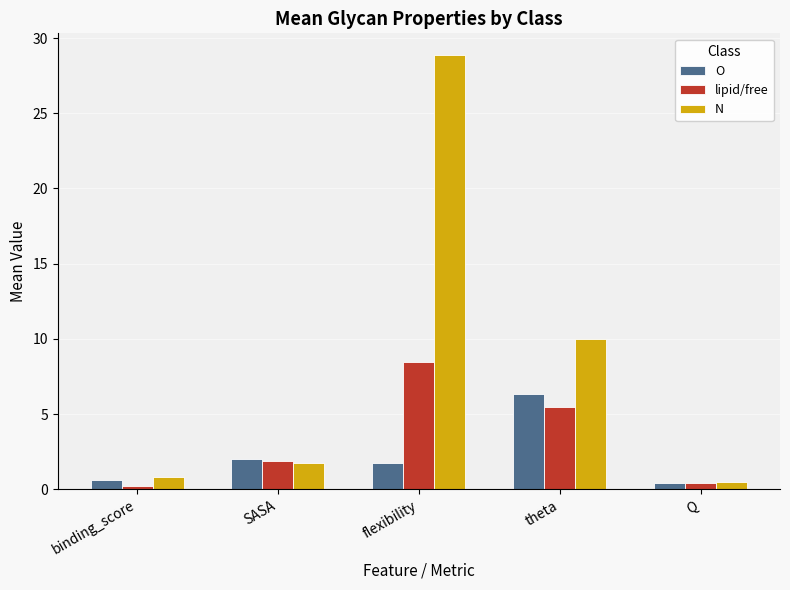

Reading left to right, list all the values displayed in this chart.

O: binding_score=0.6	SASA=2.0	flexibility=1.7	theta=6.3	Q=0.4
lipid/free: binding_score=0.2	SASA=1.9	flexibility=8.5	theta=5.5	Q=0.4
N: binding_score=0.8	SASA=1.8	flexibility=28.9	theta=10.0	Q=0.5